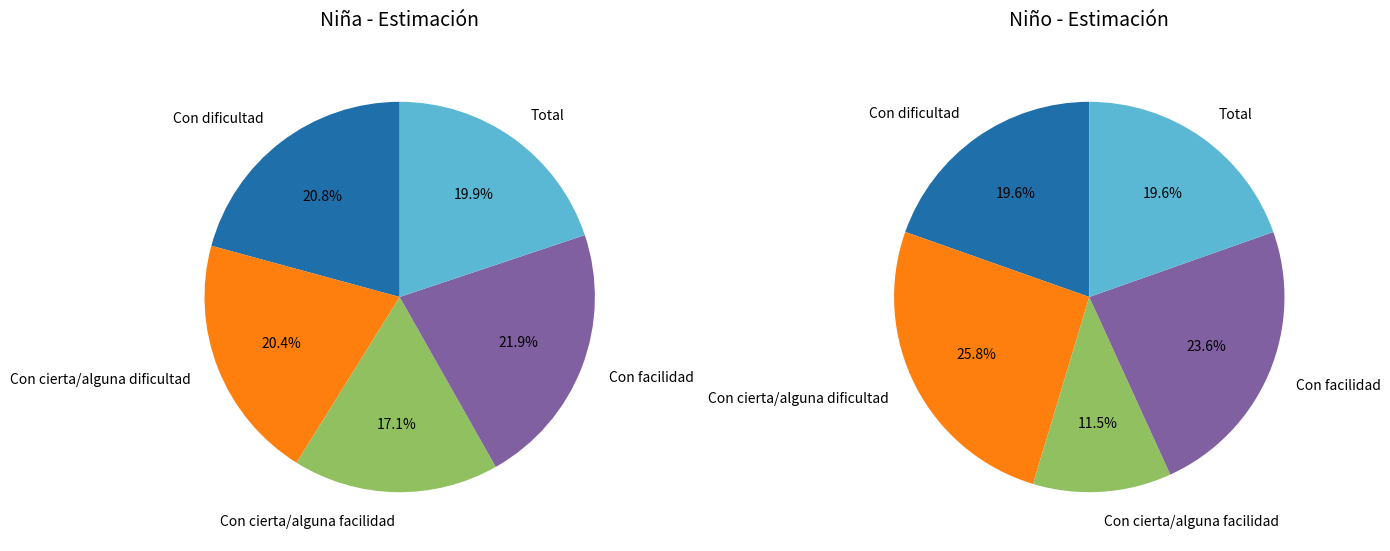

Which category has the smallest portion of the pie?

Con cierta/alguna facilidad